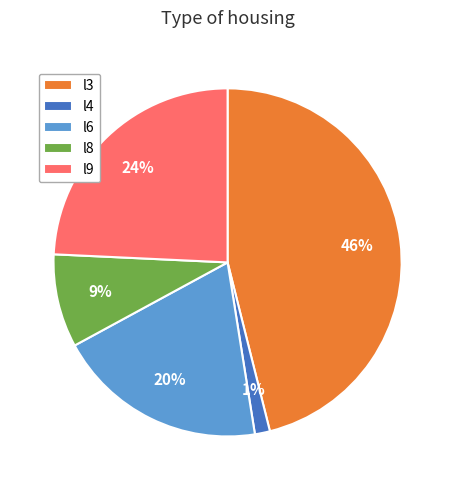

True or false: l3 accounts for 57% of the total.

False